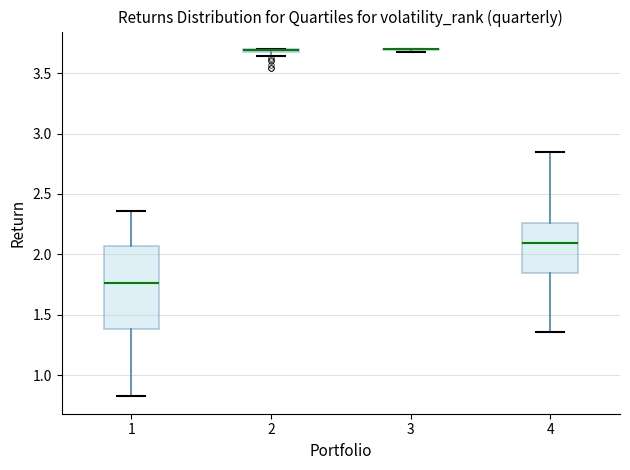

Which box is the tallest, from its lower edge to its upper edge?

1